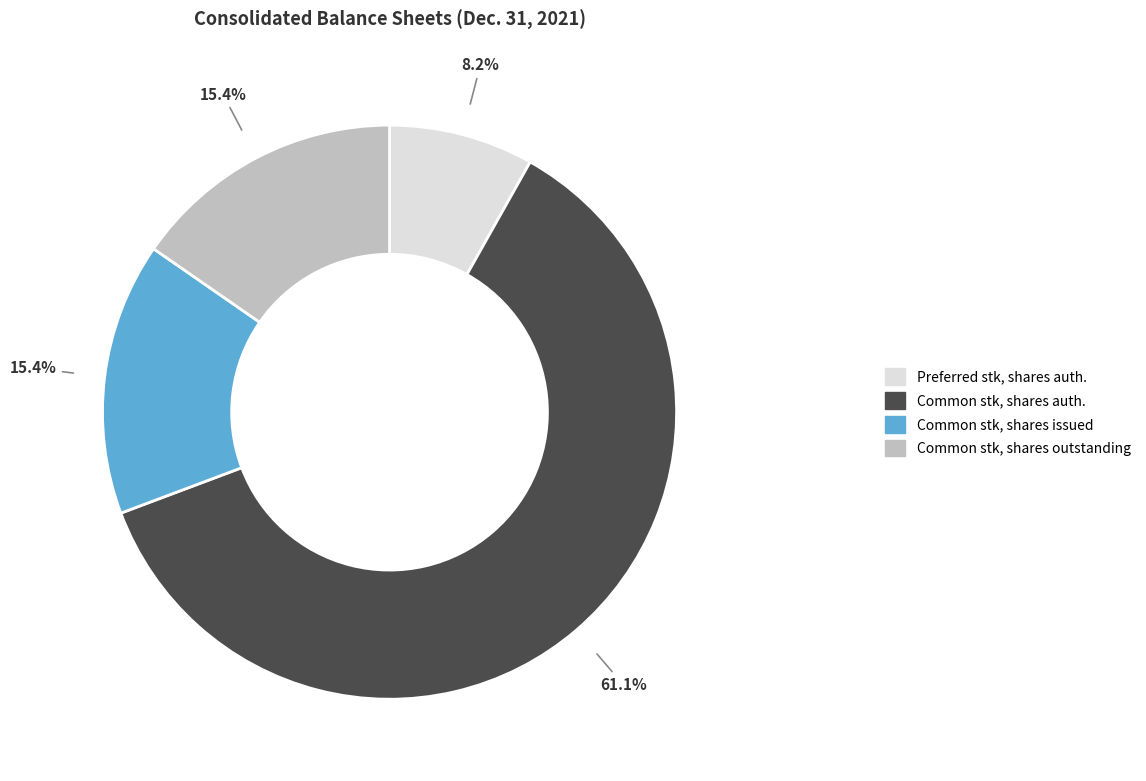

Is there any slice that represents more than half of the pie?

Yes